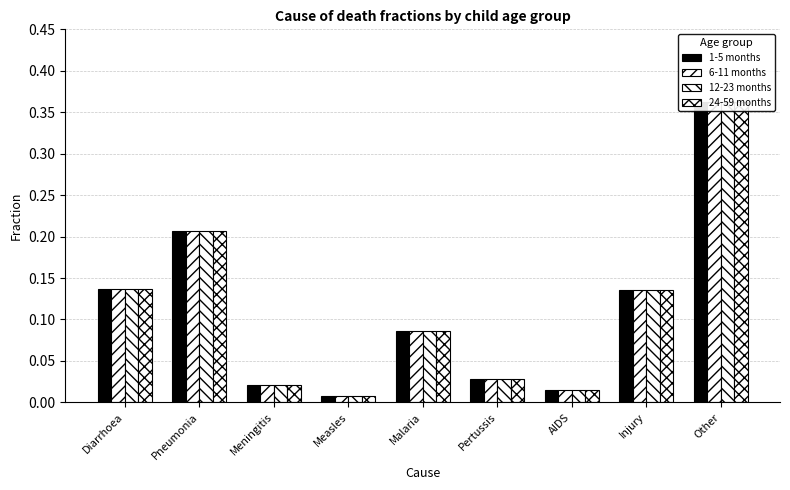

Which series has the largest total across all categories?

1-5 months